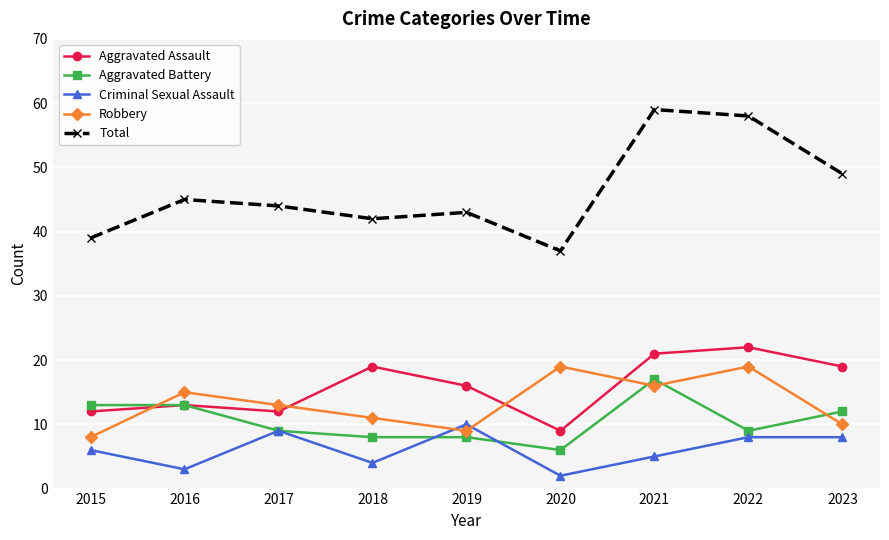

What is the sum of all Robbery values?

120